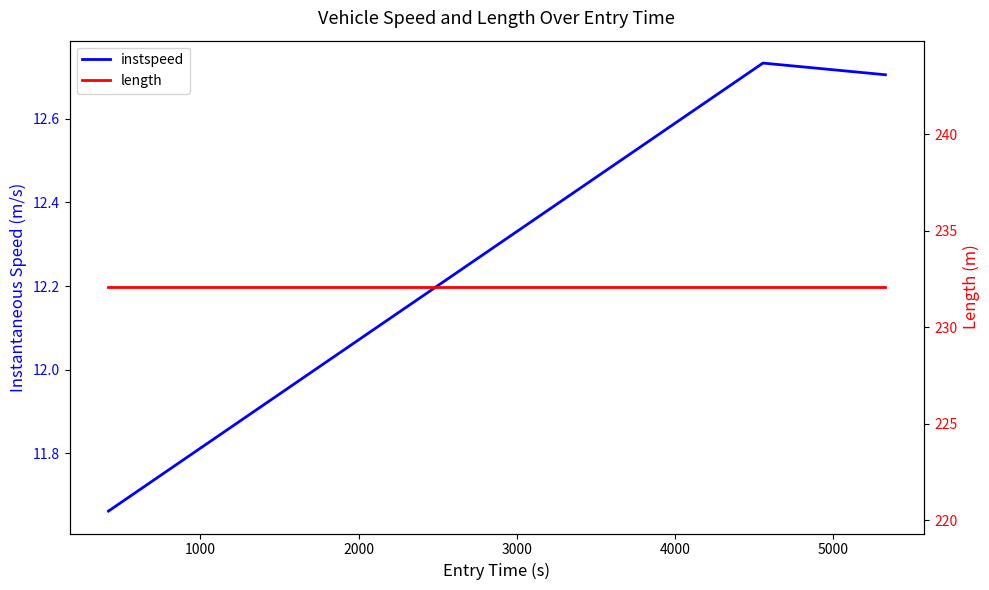

Which series has the largest total across all categories?

length